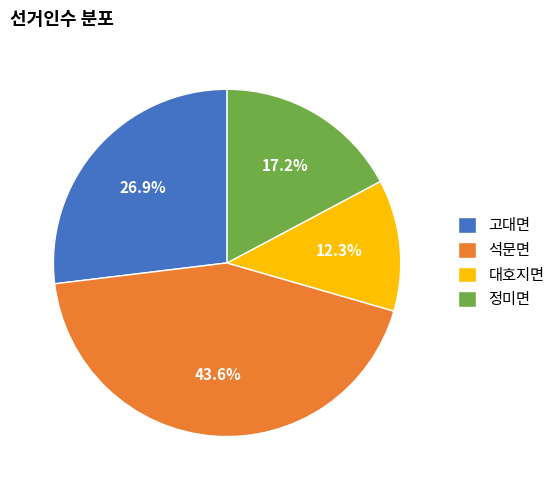

How many segments does this pie chart have?

4